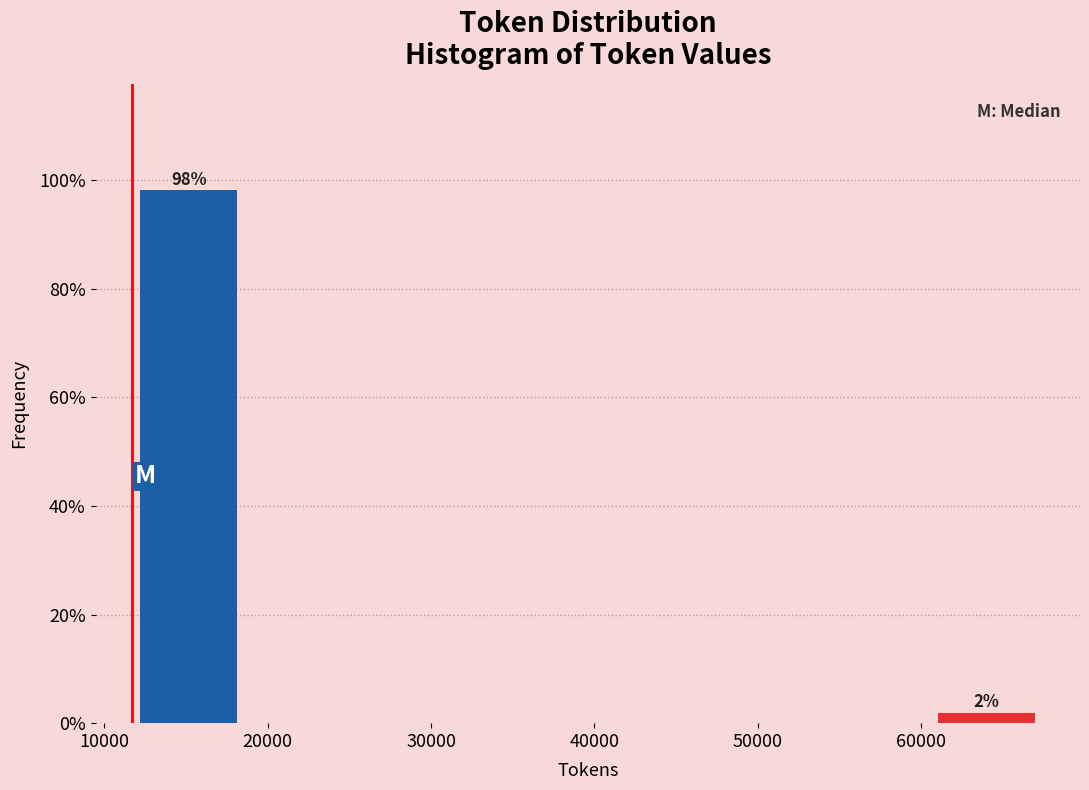

Which range on the x-axis has the tallest bar?

12000 to 19000